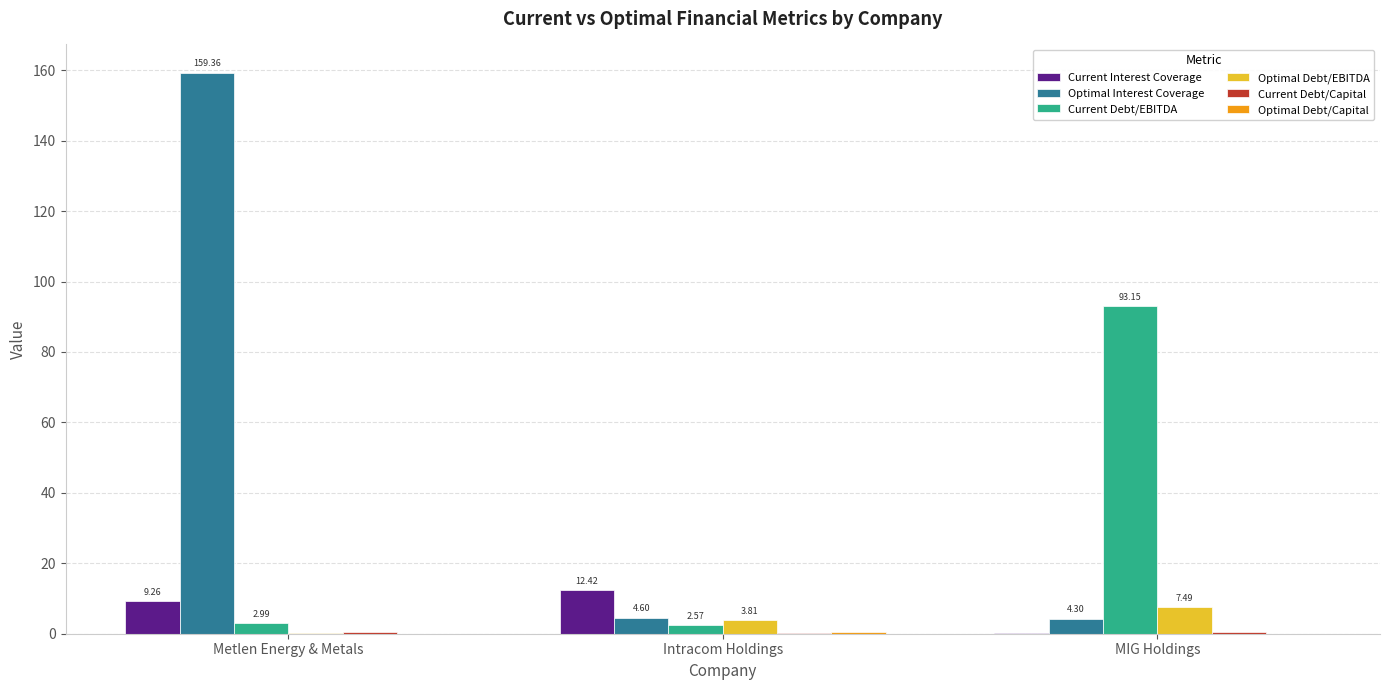

What is the sum of all Current Debt/EBITDA values?

98.7